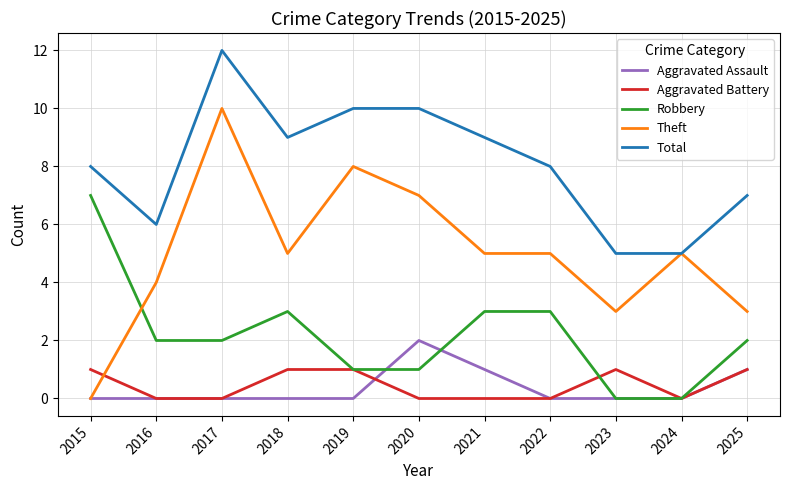

Reading left to right, what are all the values shown in this chart?

Aggravated Assault: 0	0	0	0	0	2	1	0	0	0	1
Aggravated Battery: 1	0	0	1	1	0	0	0	1	0	1
Robbery: 7	2	2	3	1	1	3	3	0	0	2
Theft: 0	4	10	5	8	7	5	5	3	5	3
Total: 8	6	12	9	10	10	9	8	5	5	7